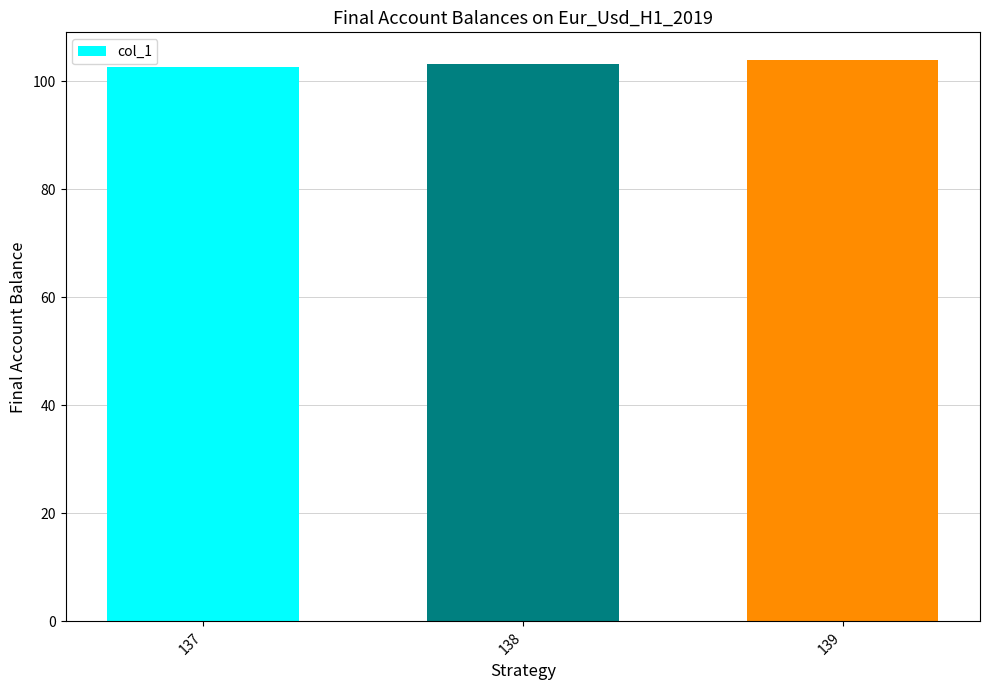

What is the maximum value shown in the chart?

103.9